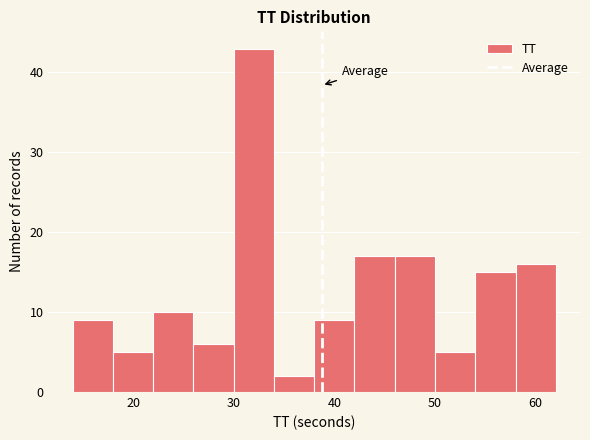

Reading left to right, list every bar in this chart as the range it spans on the x-axis followed by its height. The values are not printed on the chart, so give them approximately, as read against the axis.

14 to 18: 9
18 to 22: 5
22 to 26: 10
26 to 30: 6
30 to 34: 43
34 to 38: 2
38 to 42: 9
42 to 46: 17
46 to 50: 17
50 to 54: 5
54 to 58: 15
58 to 62: 16